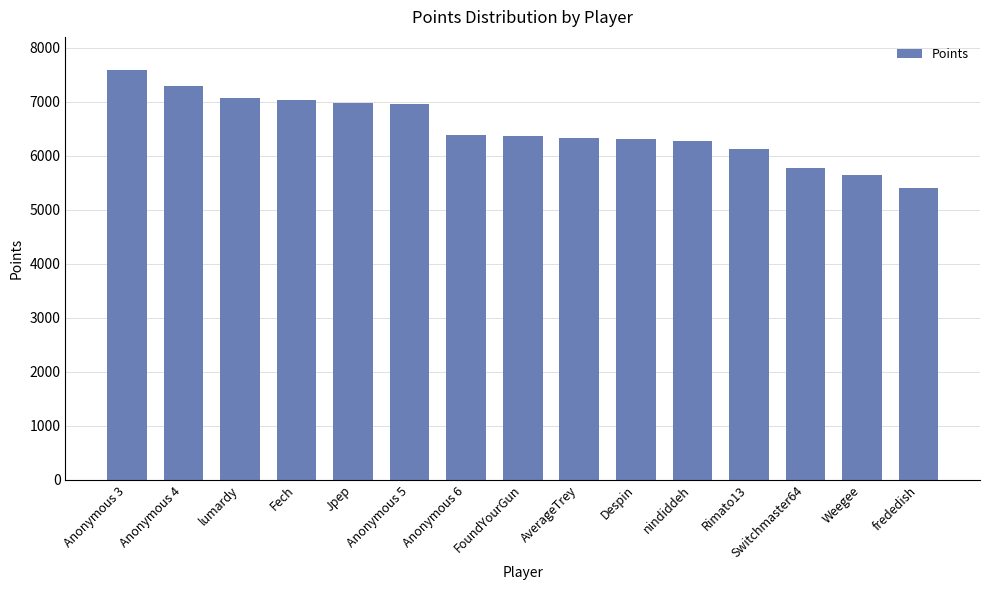

The chart shows a value of 5404 at frededish. True or false?

True